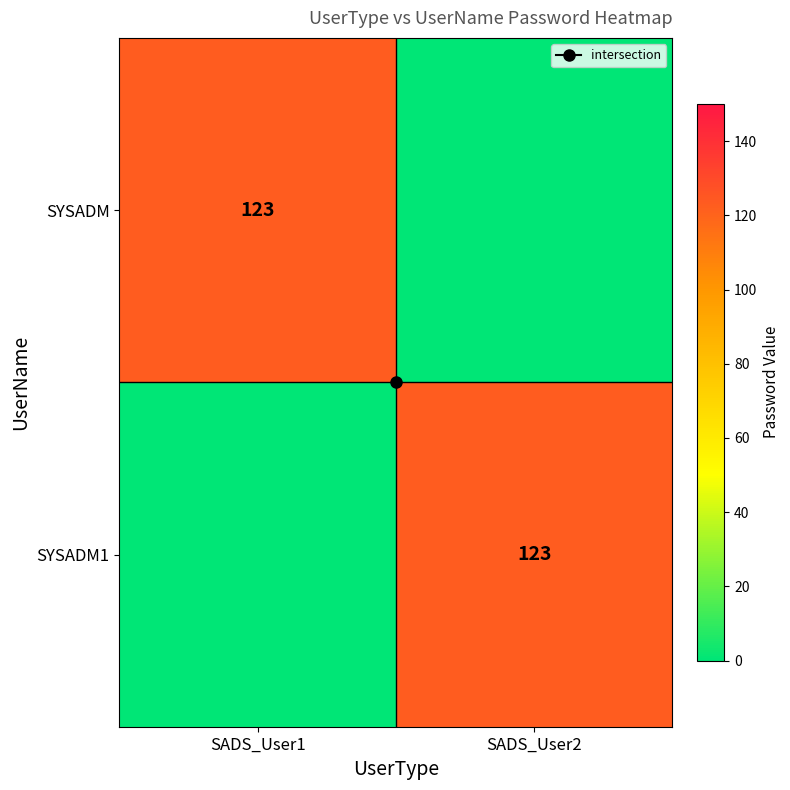

Which series changed the most between SADS_User1 and SADS_User2?

SYSADM